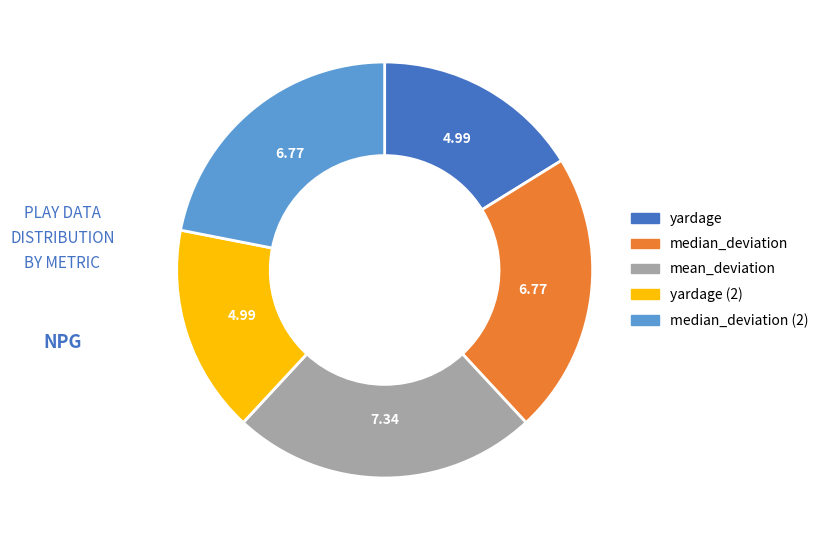

Count the number of slices in the pie.

5